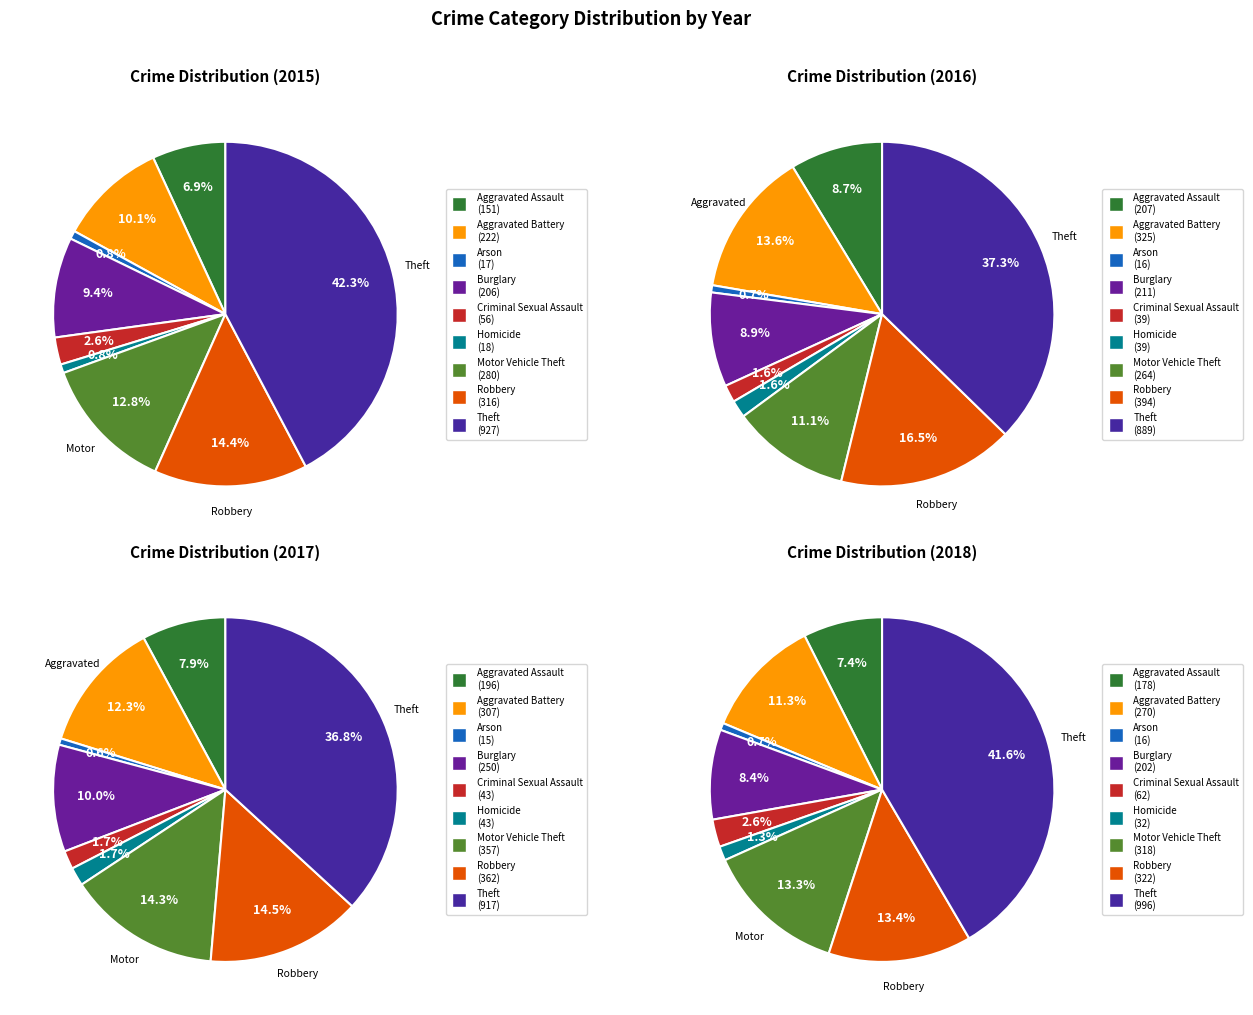

The Aggravated Battery slice represents 1% of the pie. True or false?

False